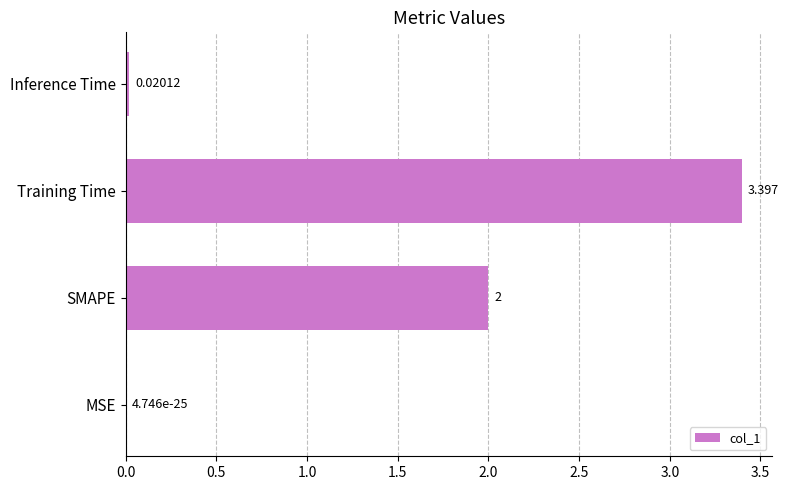

Are the bars horizontal?

Yes